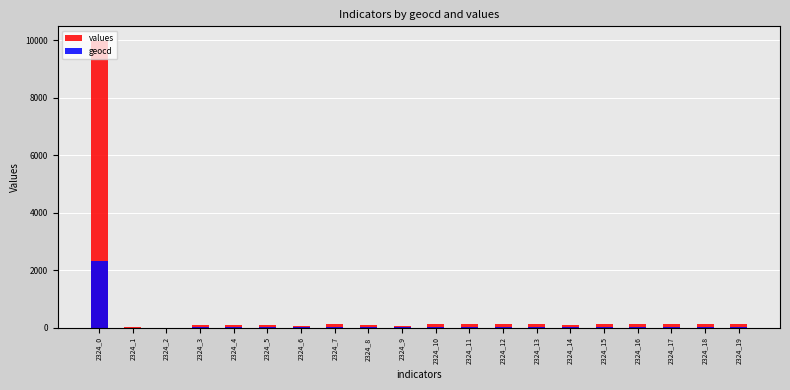

What is the sum of all values values?

11828